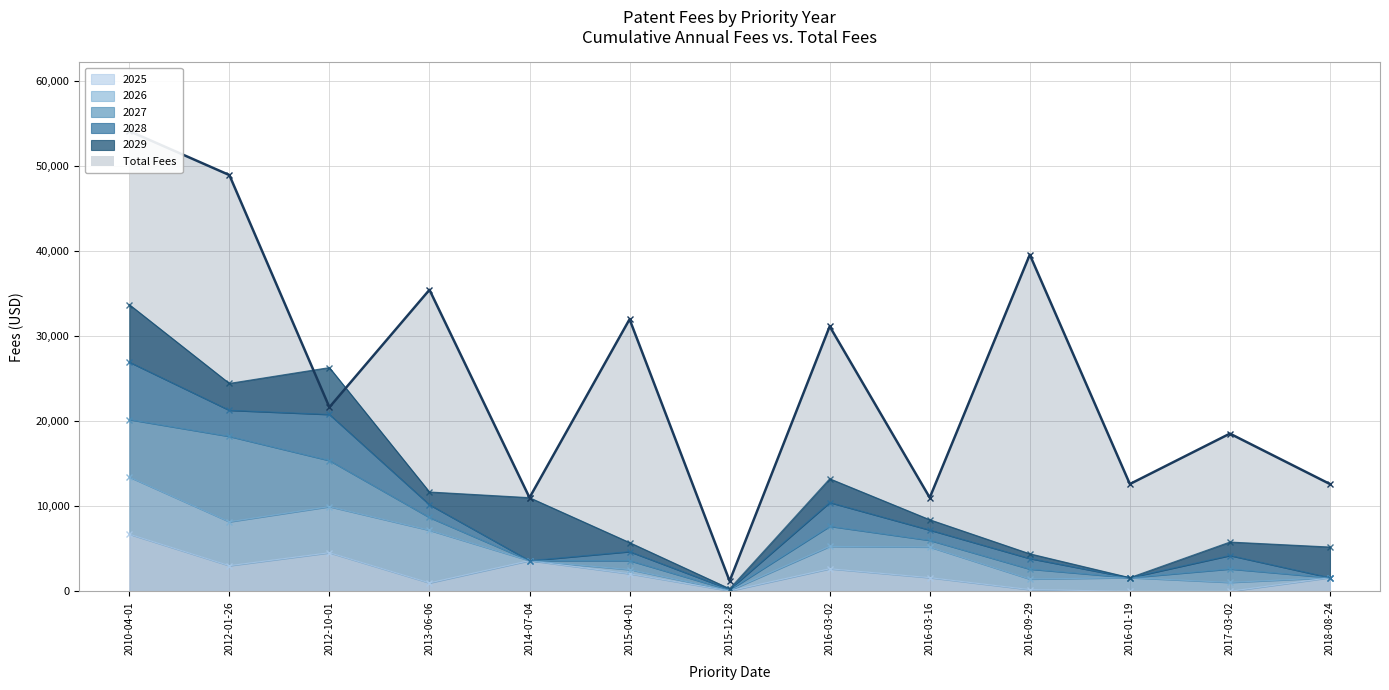

What is the maximum value for 2025?

6710.1